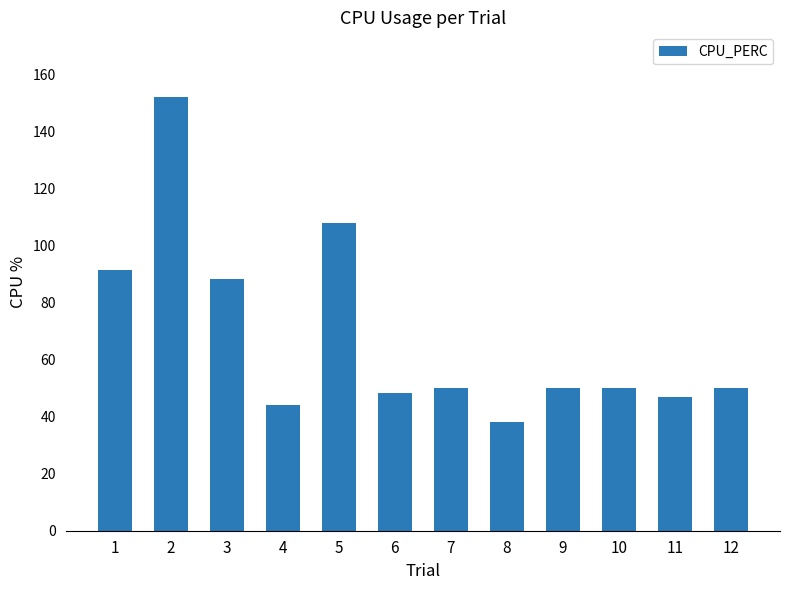

Reading left to right, transcribe all the data shown in this chart.

91.4	152.0	88.2	44.1	108.0	48.4	50.0	38.2	50.0	50.0	47.0	50.0